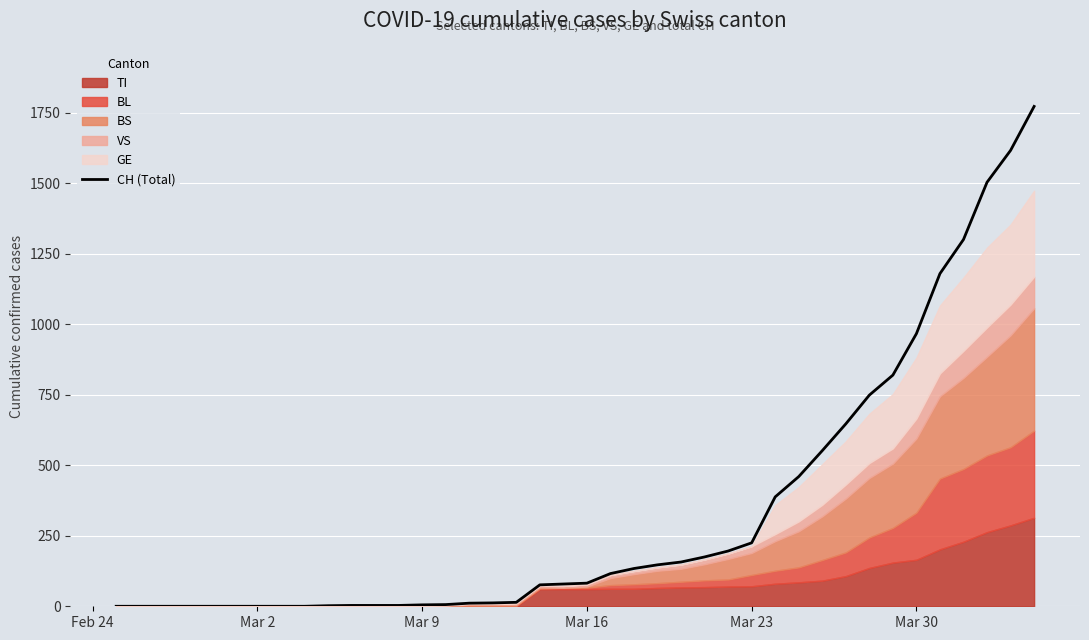

Reading right to left, transcribe all the data shown in this chart.

1773	1617	1504	1301	1180	967	820	749	647	552	460	388	225	196	175	157	147	134	116	82	79	76	14	12	11	6	5	3	3	3	2	0	0	0	0	0	0	0	0	0